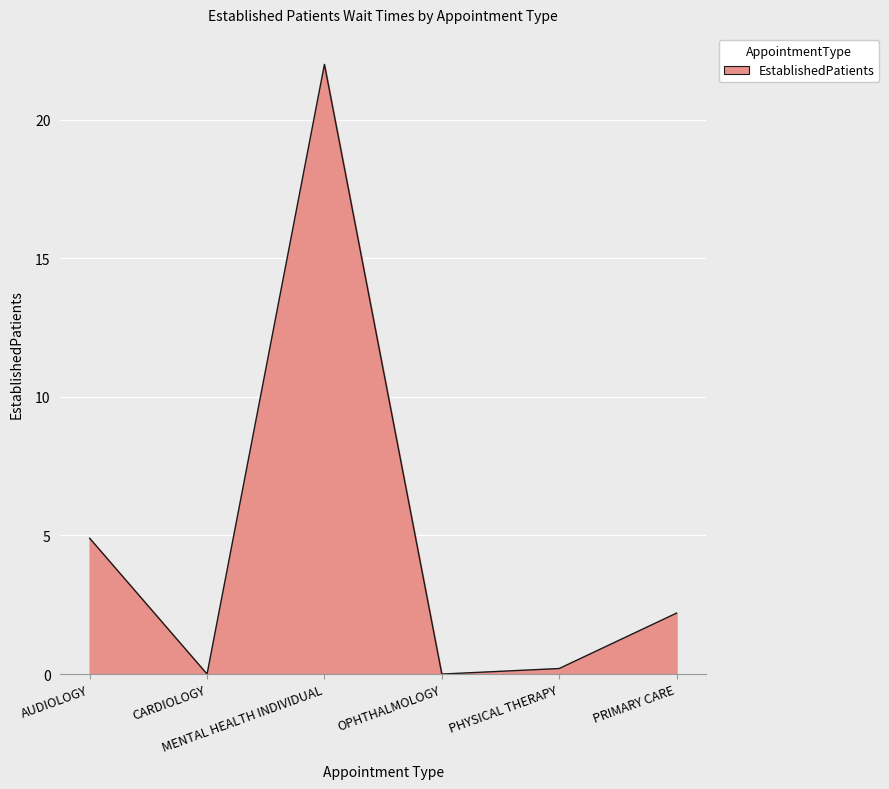

What is the greatest value displayed?

22.0